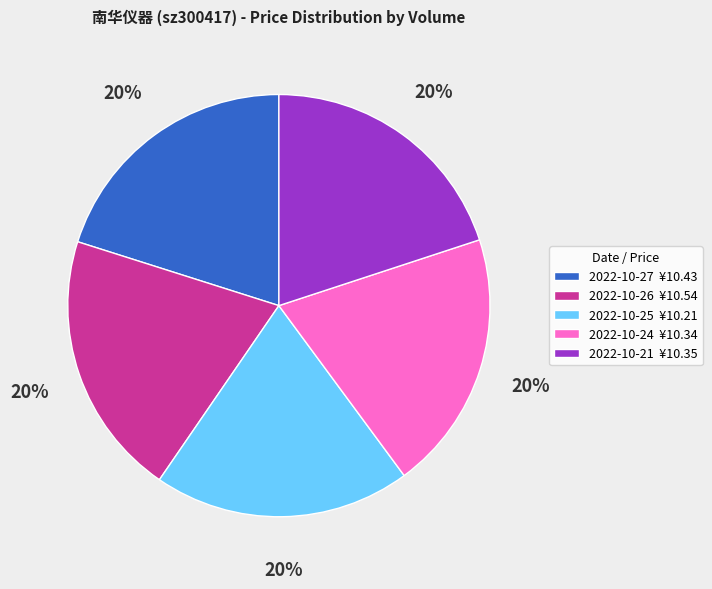

What is the ratio of the value at 2022-10-27 ¥10.43 to the value at 2022-10-21 ¥10.35?

1.0